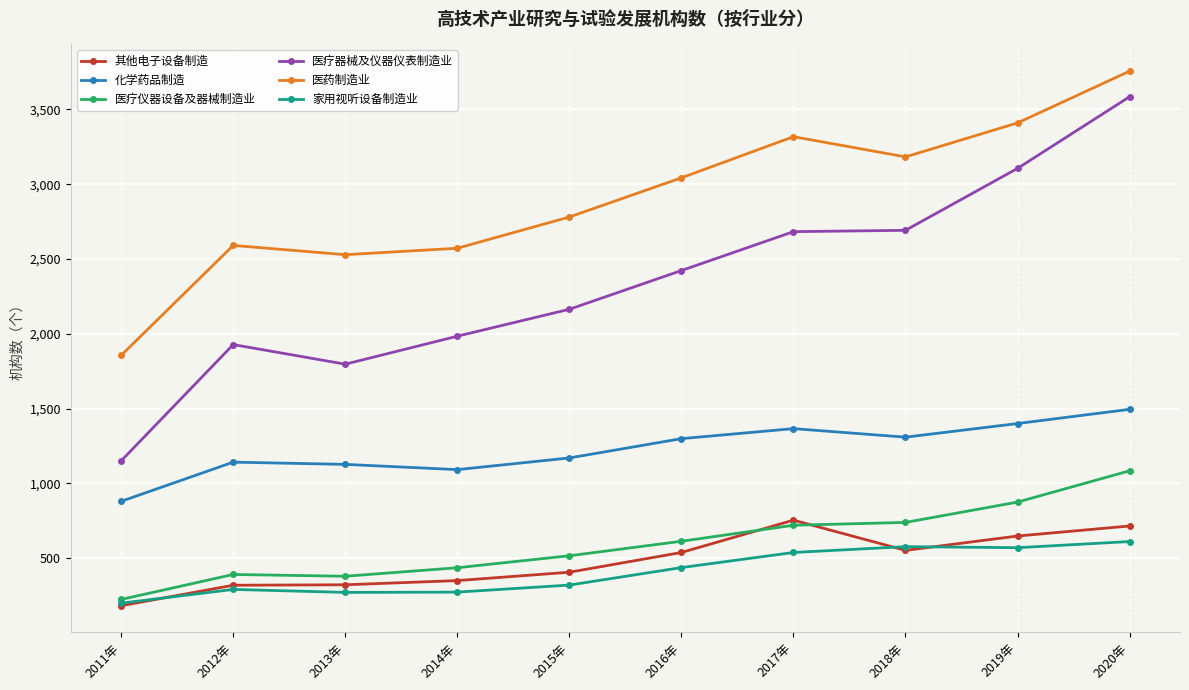

What is the value of the 医疗仪器设备及器械制造业 point at the 10th from the left?

1084